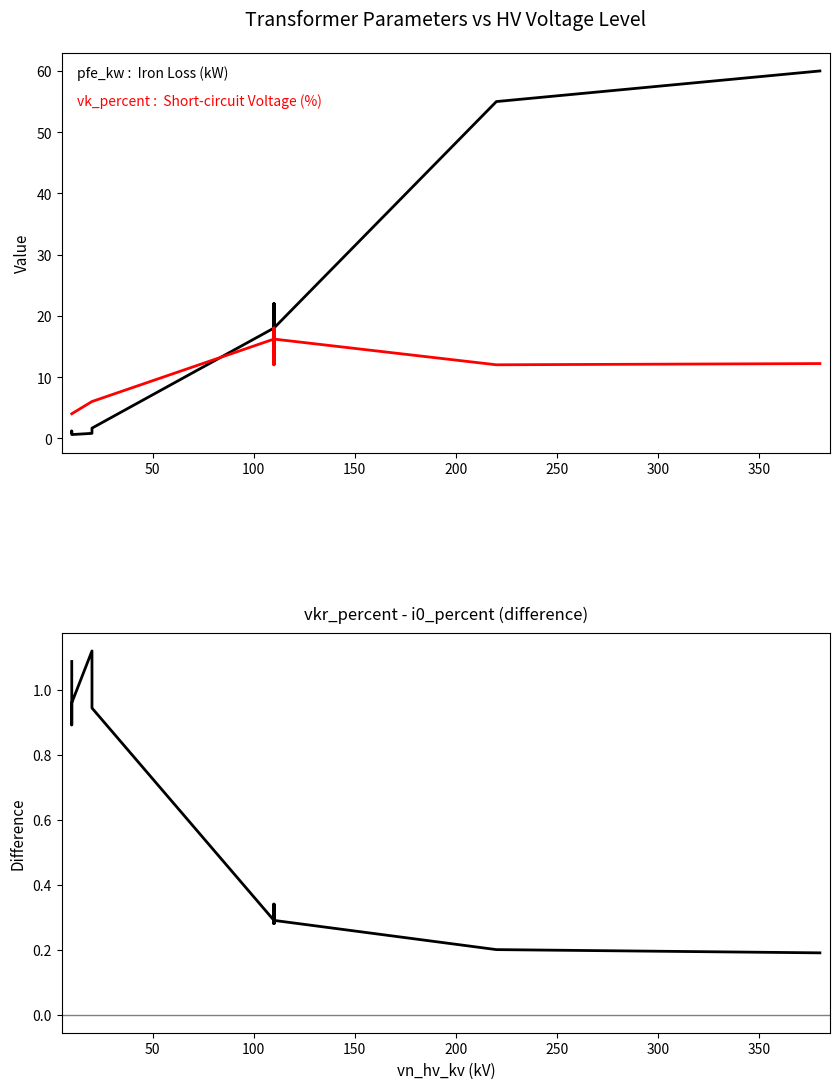

Reading right to left, what are all the values shown in this chart?

pfe_kw: 60.0	55.0	18.0	14.0	22.0	14.0	22.0	18.0	1.6	1.4	0.8	0.6	1.2	0.9
vk_percent: 12.2	12.0	16.2	12.0	18.0	12.0	18.0	16.2	6.0	6.0	6.0	4.0	4.0	4.0
vkr_percent - i0_percent: 0.2	0.2	0.3	0.3	0.3	0.3	0.3	0.3	0.9	1.1	1.1	1.0	0.9	1.1